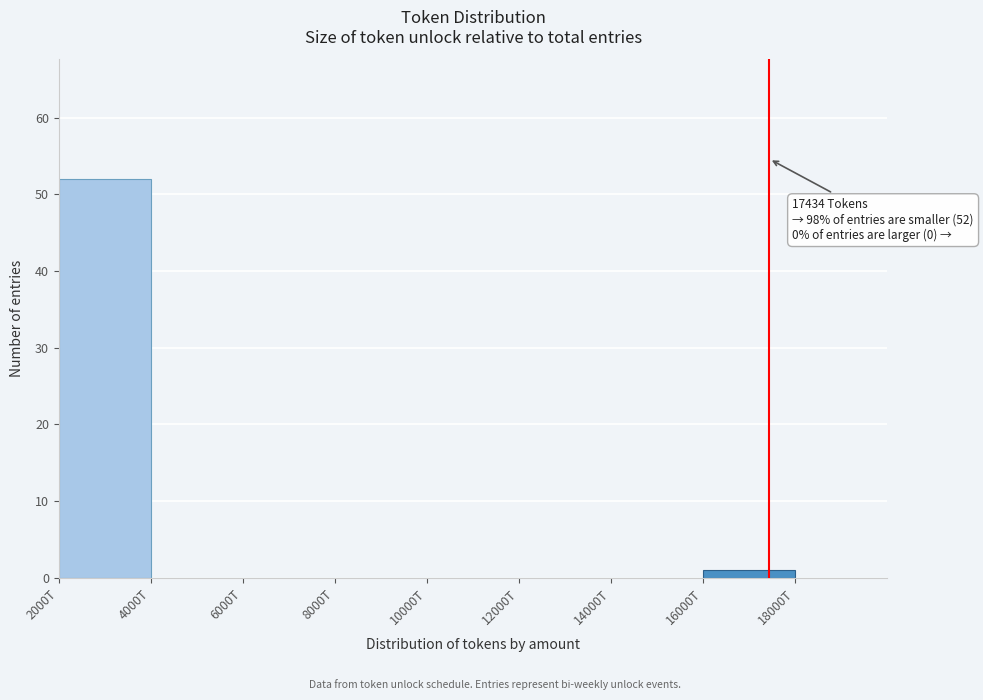

Reading left to right, what are all the values shown in this chart?

2000T=52	4000T=0	6000T=0	8000T=0	10000T=0	12000T=0	14000T=0	16000T=1	18000T=0